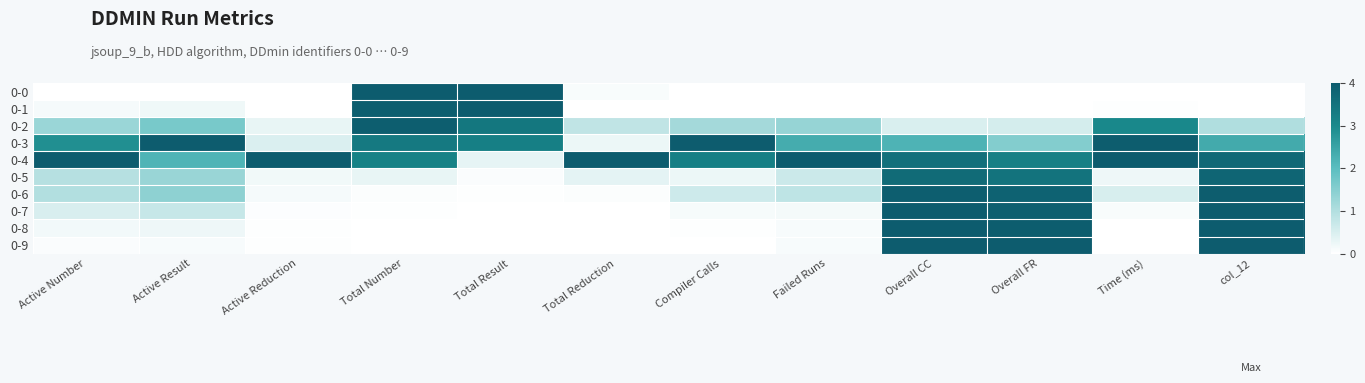

What is the difference between the highest and lowest values at Total Number?

1.0